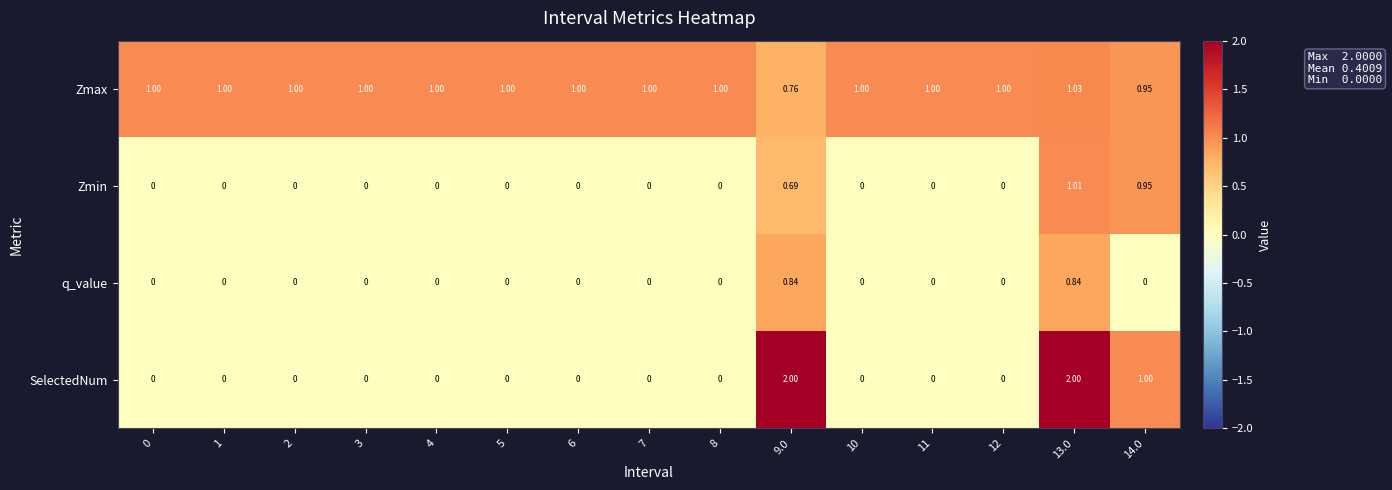

At which category is the sum across all series the highest?

13.0